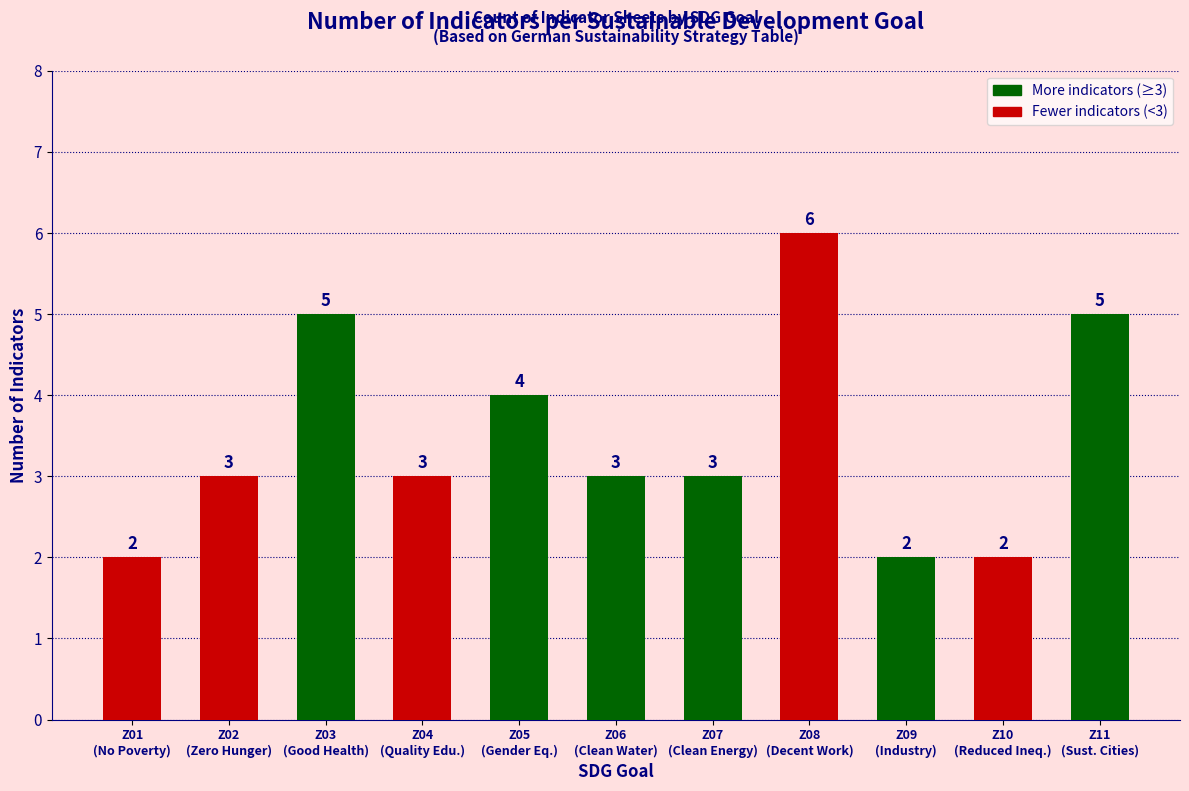

Reading left to right, transcribe all the data shown in this chart.

2	3	5	3	4	3	3	6	2	2	5